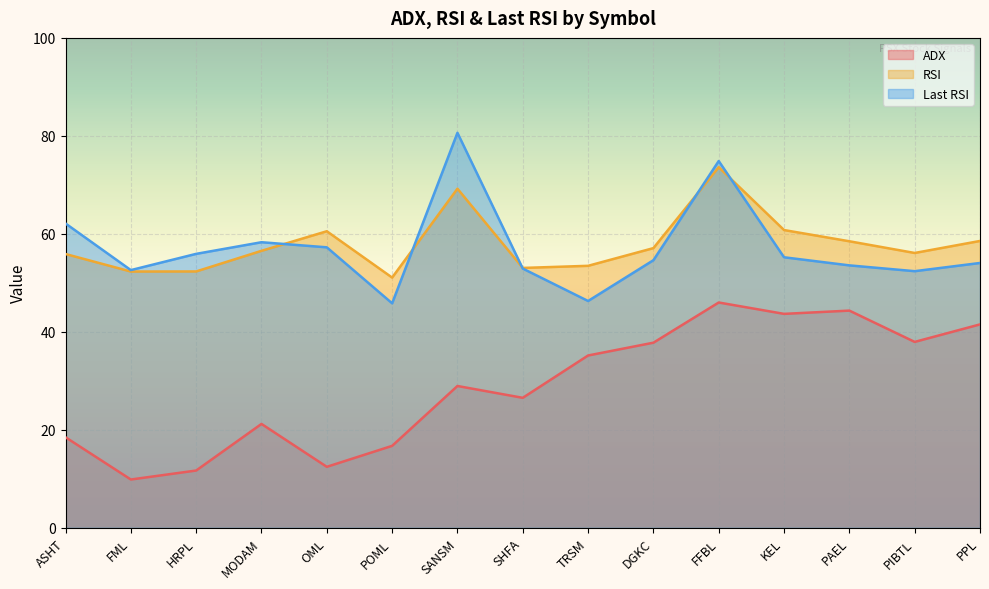

At HRPL, list the series in order from largest to smallest.

Last RSI, RSI, ADX